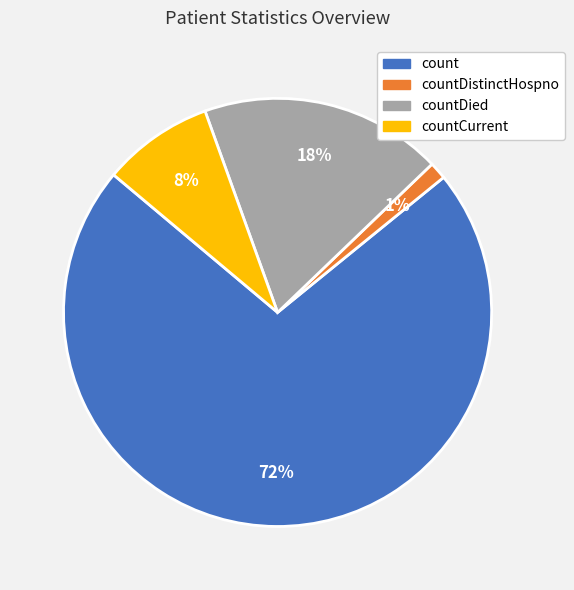

To the nearest percent, what portion does countCurrent represent?

8%